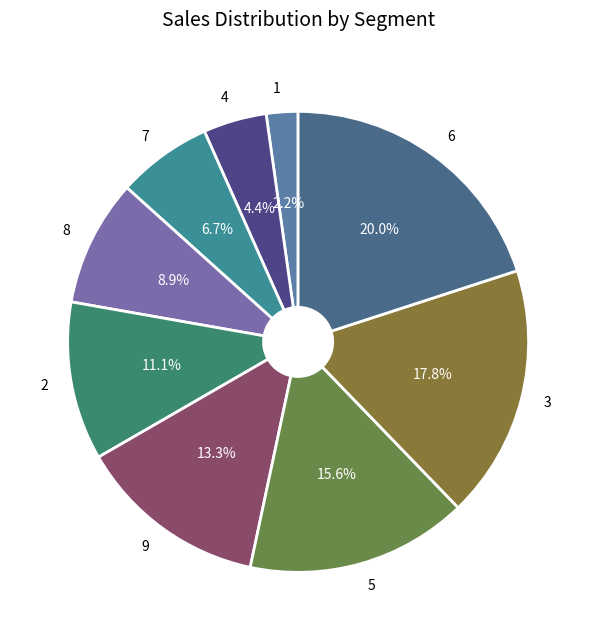

What percentage do 7 and 6 together represent?

26.7%